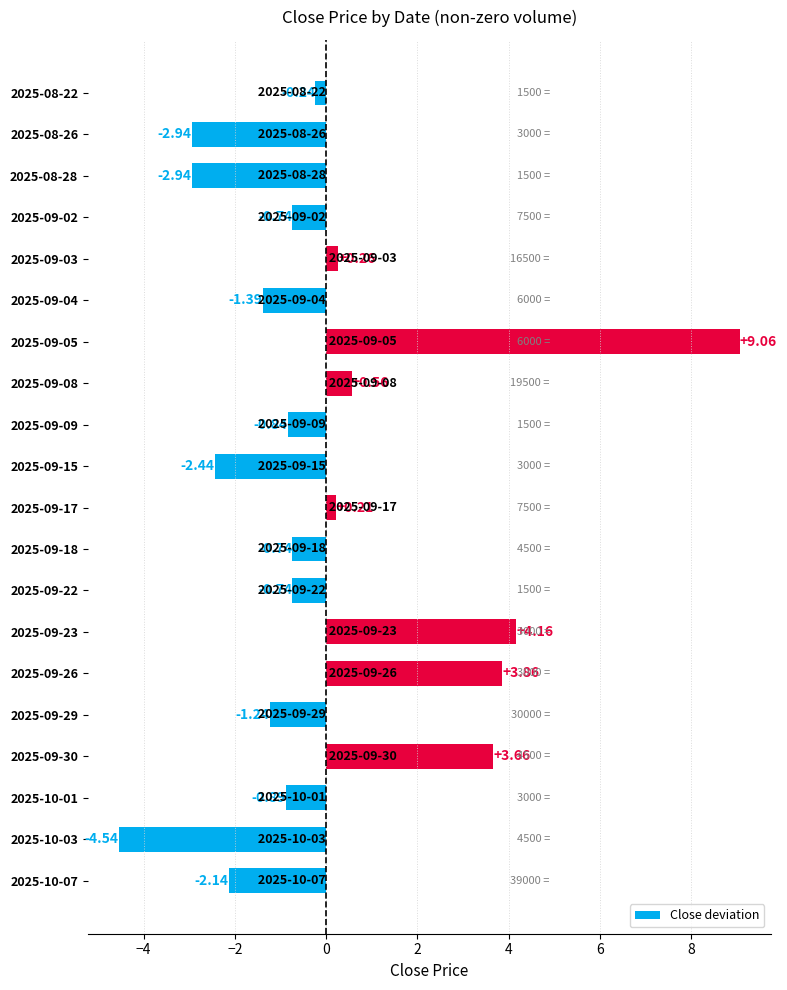

Which has a higher value, 2025-10-01 or 2025-08-26?

2025-10-01